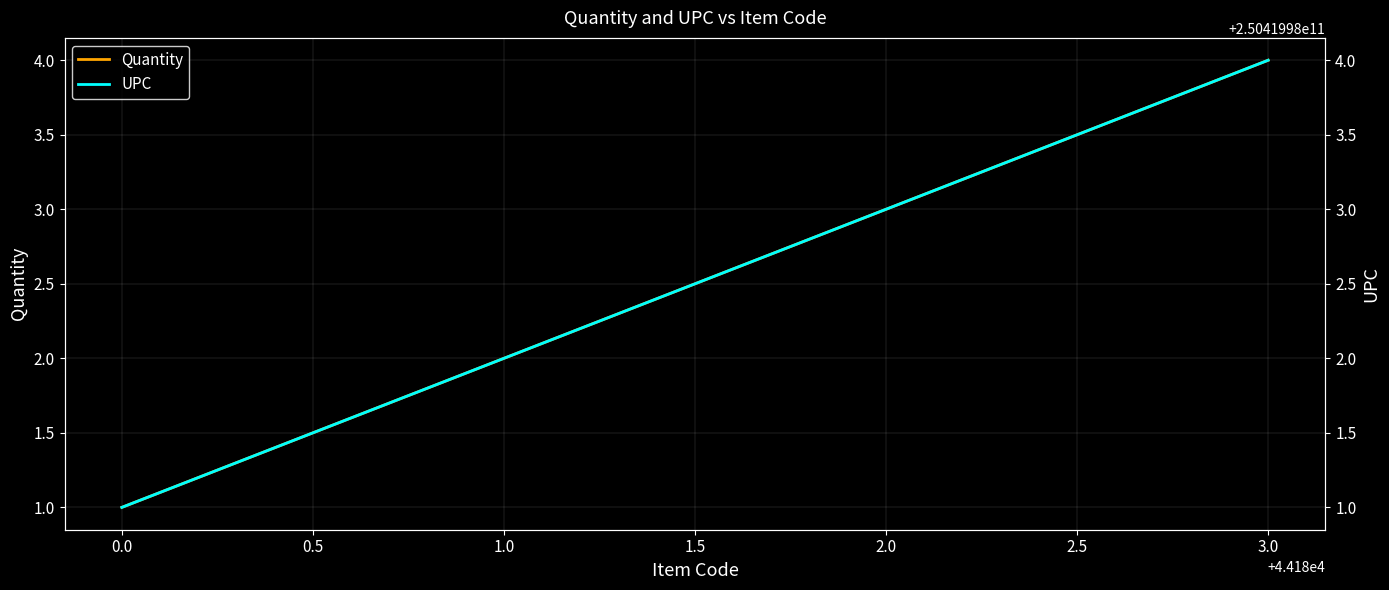

What is the sum of all Quantity values?

10